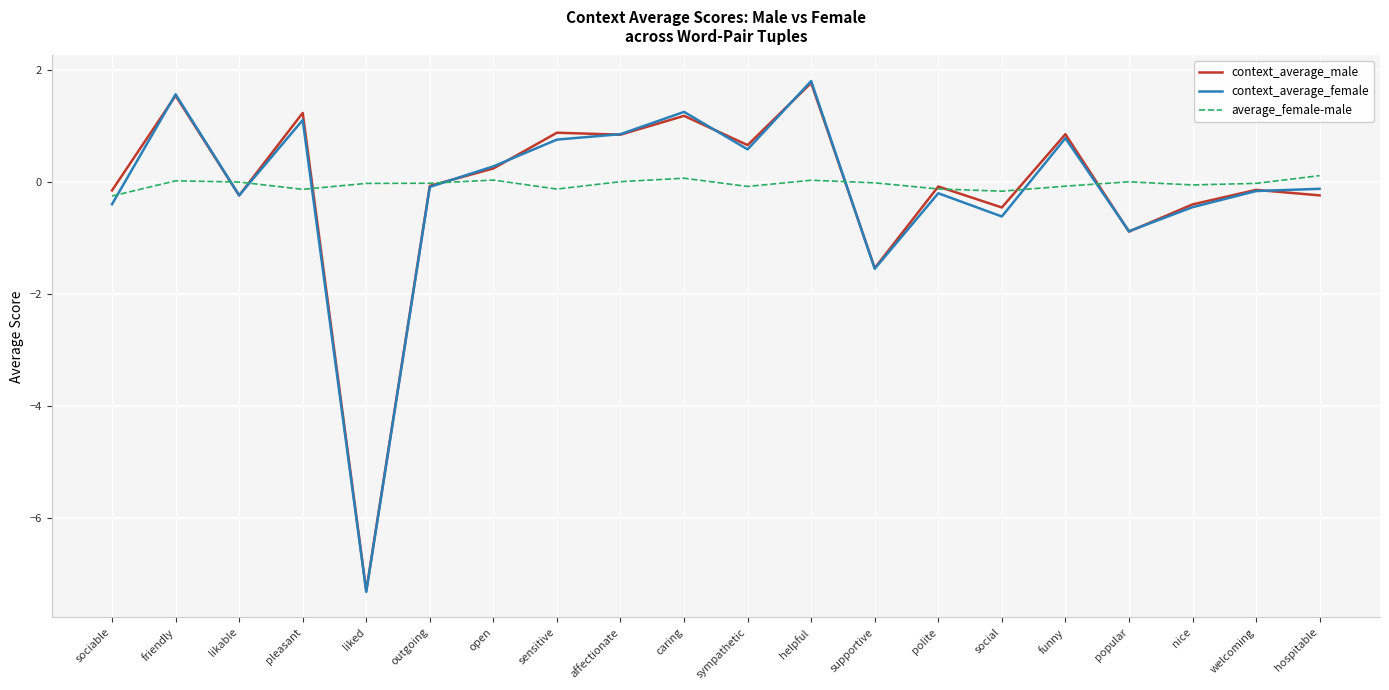

What are all the series names shown in the legend?

context_average_male, context_average_female, average_female-male